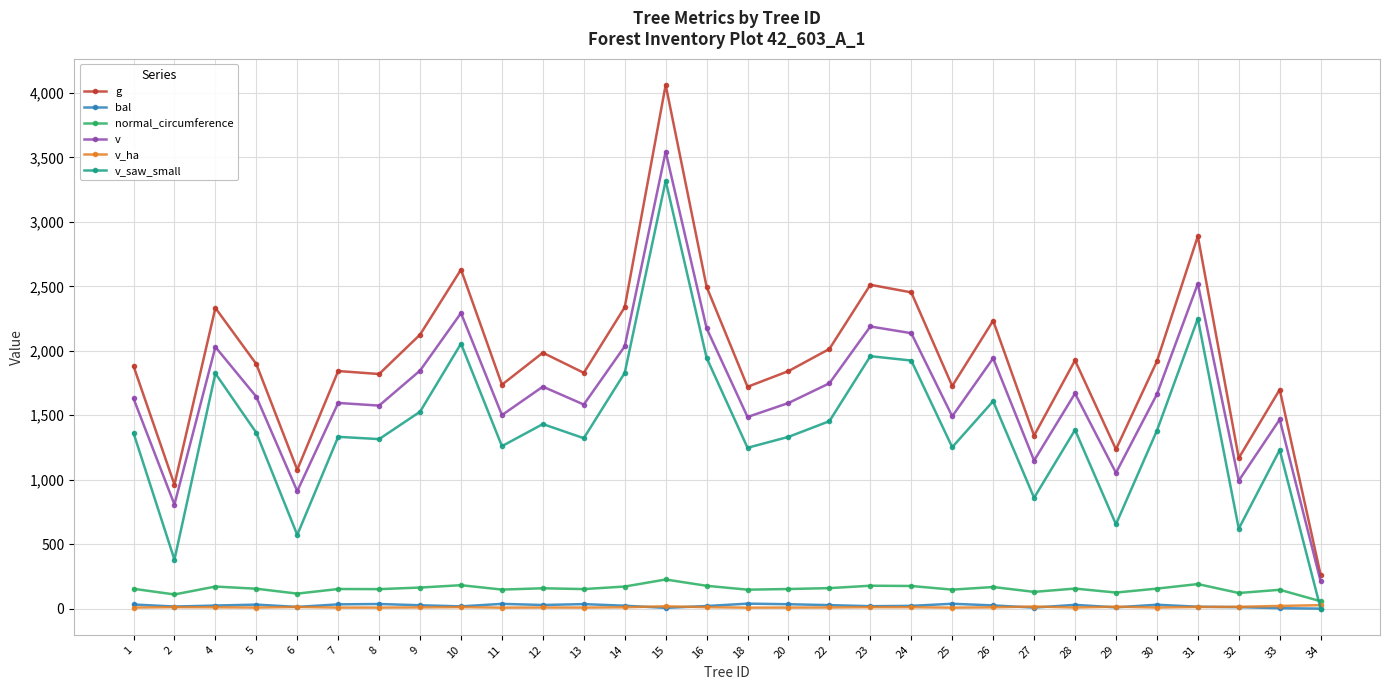

Where does the g series first go above 1897?

4